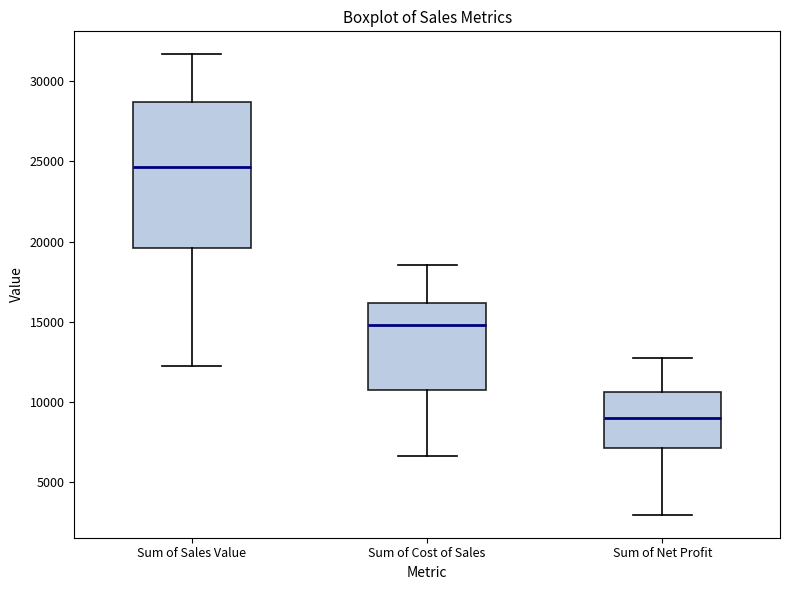

Which box is the tallest, from its lower edge to its upper edge?

Sum of Sales Value